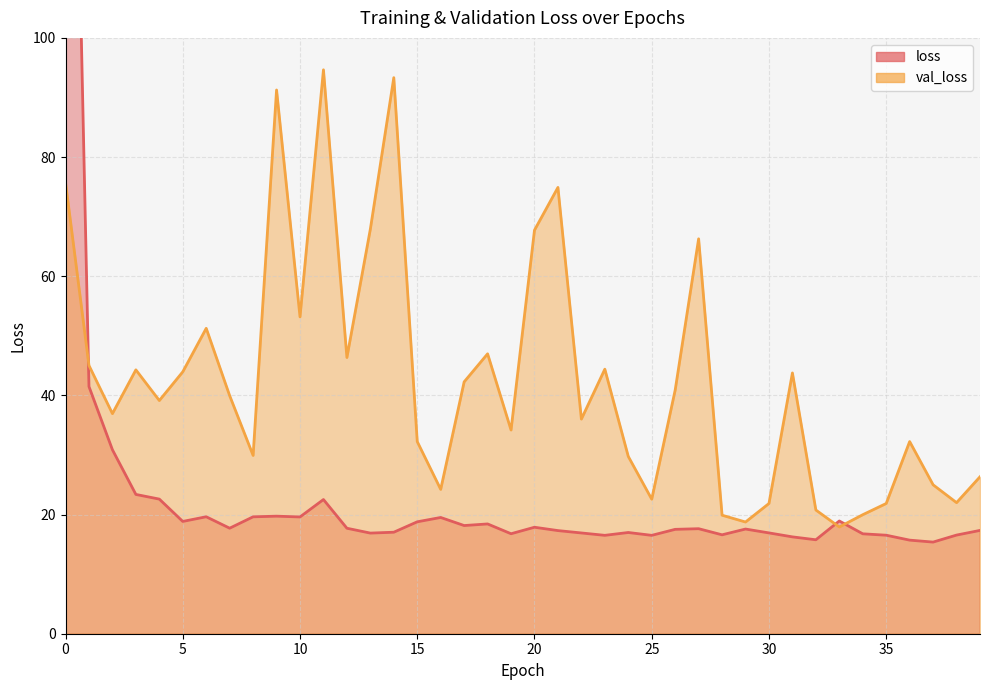

What is the sum of the loss values at 24 and 1?

58.5